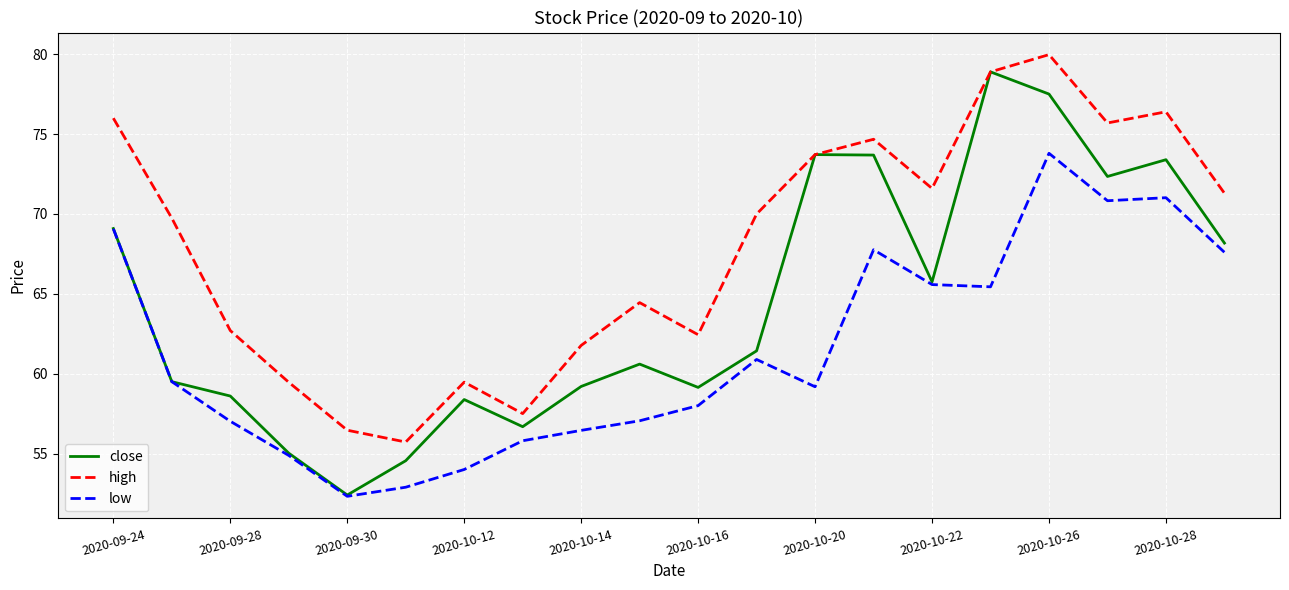

List the series in order of their overall mean, lowest first.

low, close, high